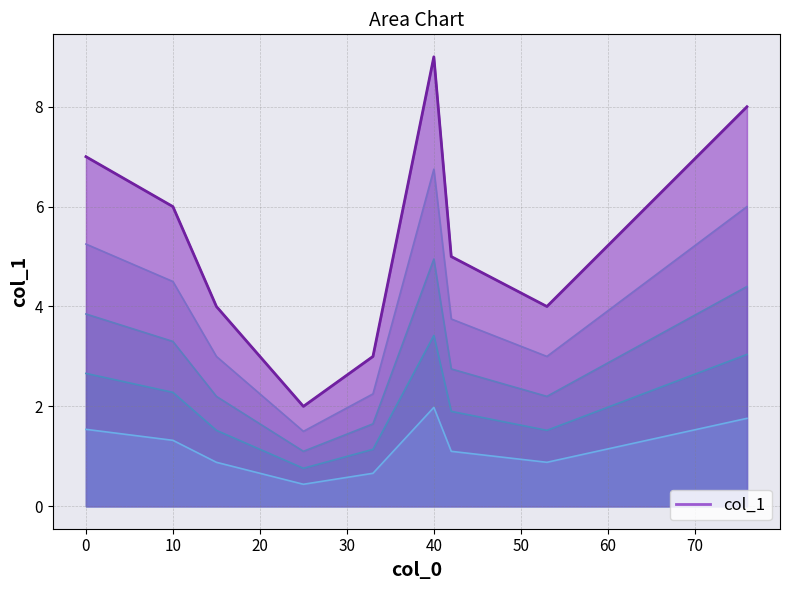

Which label corresponds to the largest value in the chart?

40